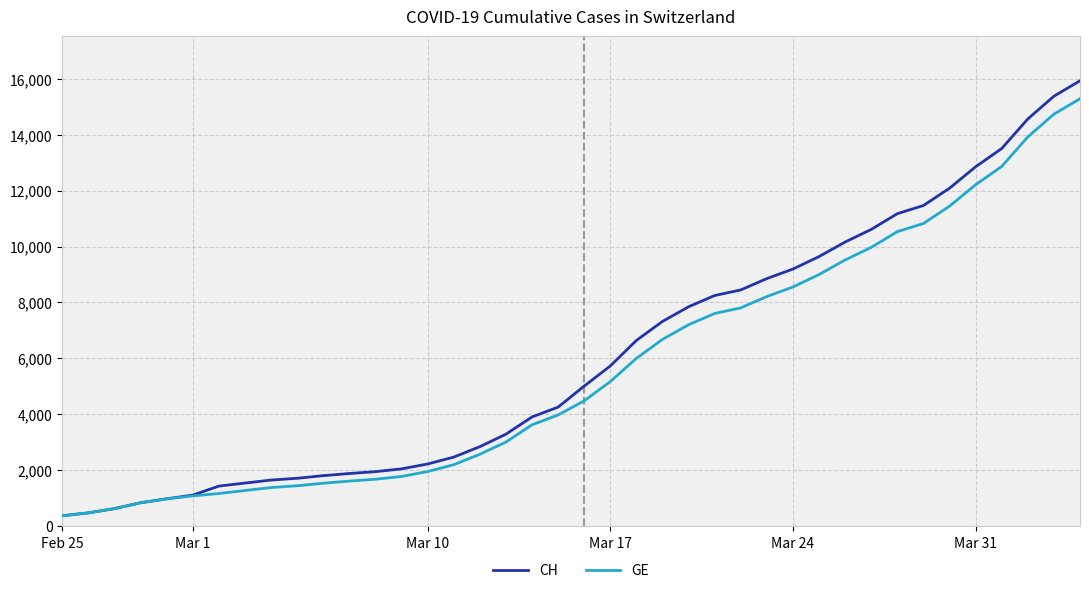

What is the highest value of the CH series?

15926